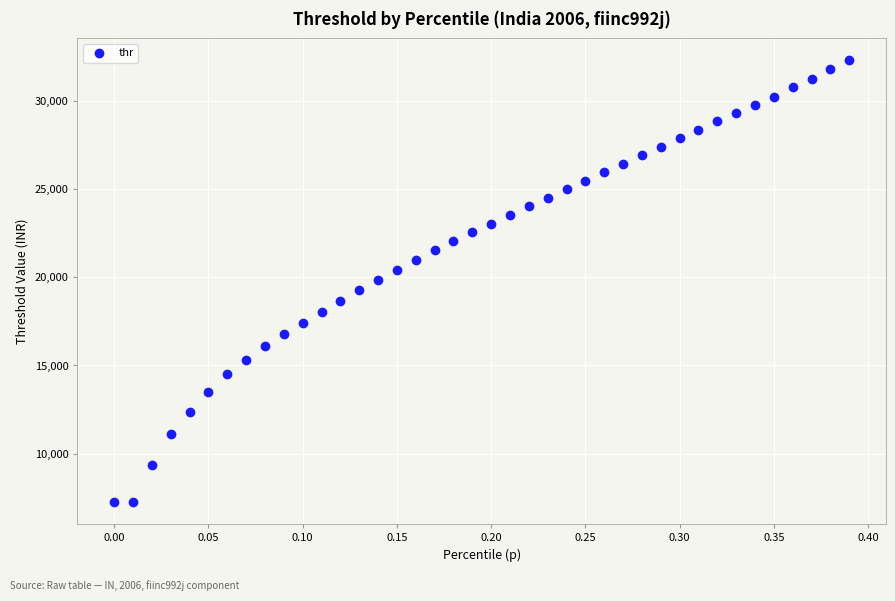

What is the range of Y values (max minus min)?

25009.7